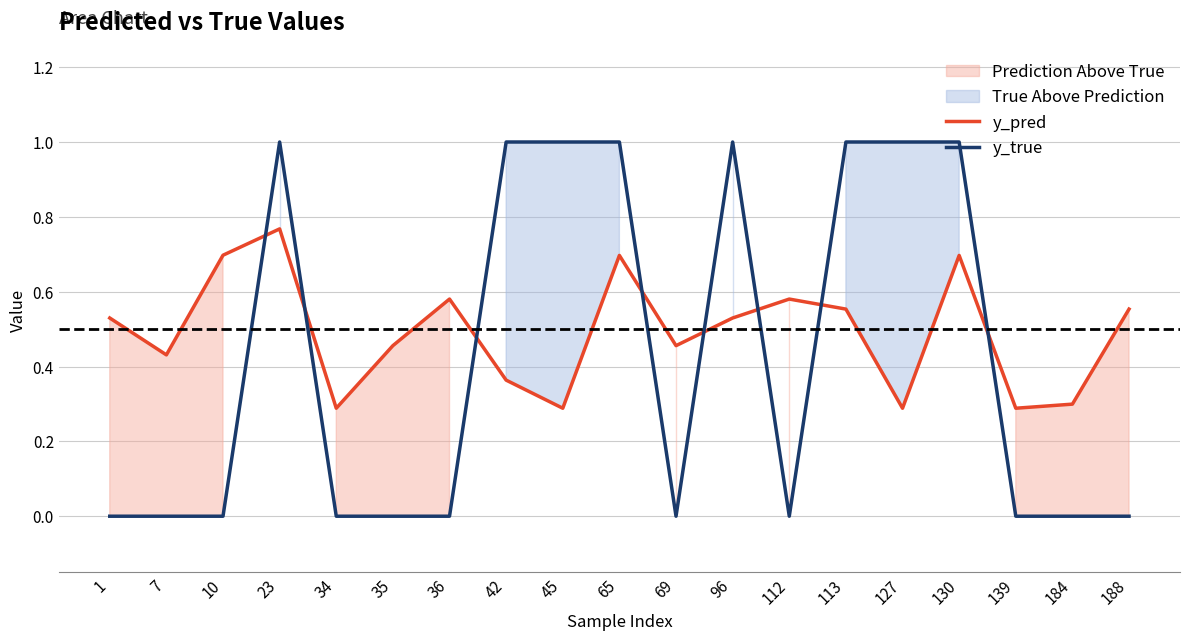

Reading right to left, extract all data points from this chart.

y_pred: 188=0.6	184=0.3	139=0.3	130=0.7	127=0.3	113=0.6	112=0.6	96=0.5	69=0.5	65=0.7	45=0.3	42=0.4	36=0.6	35=0.5	34=0.3	23=0.8	10=0.7	7=0.4	1=0.5
y_true: 188=0.0	184=0.0	139=0.0	130=1.0	127=1.0	113=1.0	112=0.0	96=1.0	69=0.0	65=1.0	45=1.0	42=1.0	36=0.0	35=0.0	34=0.0	23=1.0	10=0.0	7=0.0	1=0.0